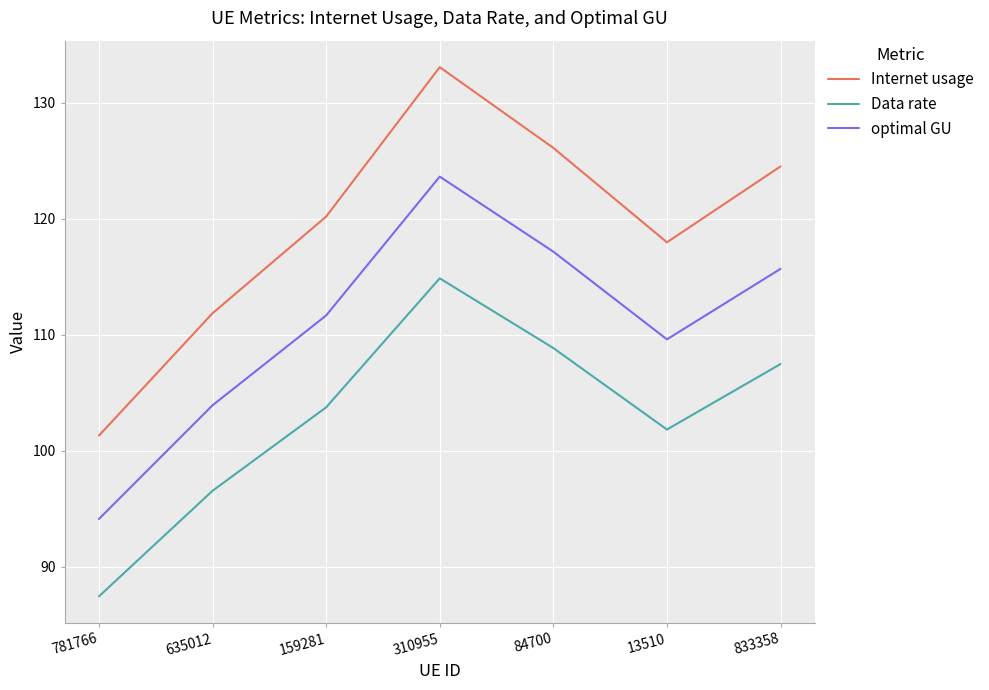

Where is Data rate nearest to the value 101?

13510